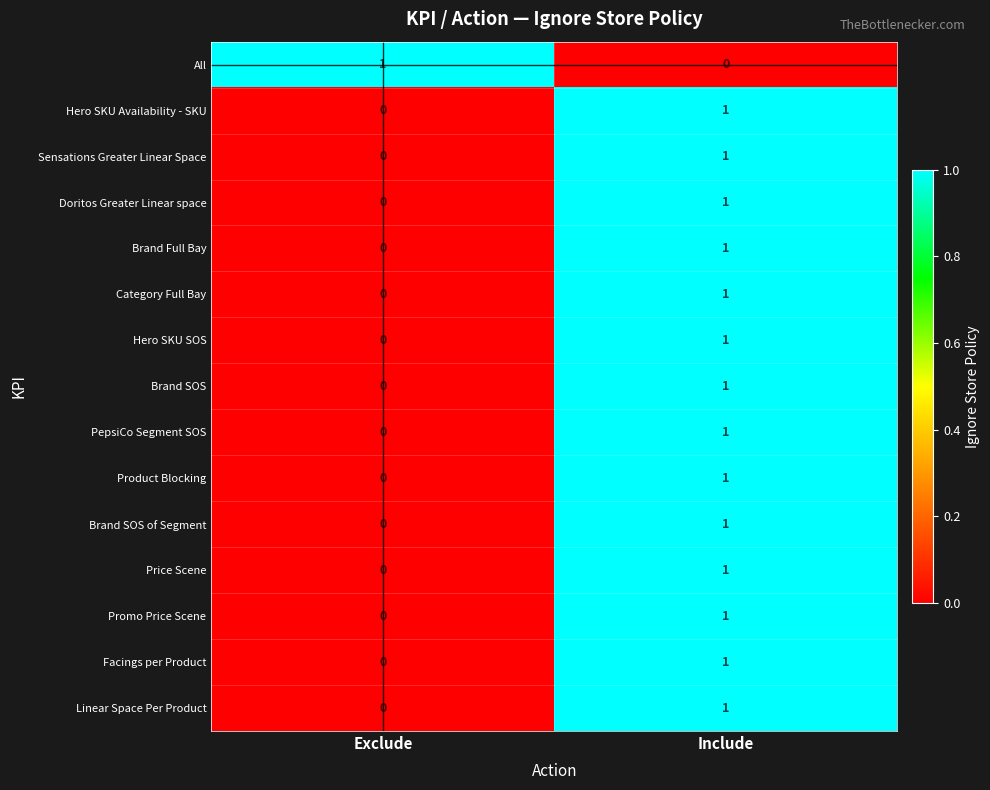

Which category has the highest value in the PepsiCo Segment SOS series?

Include